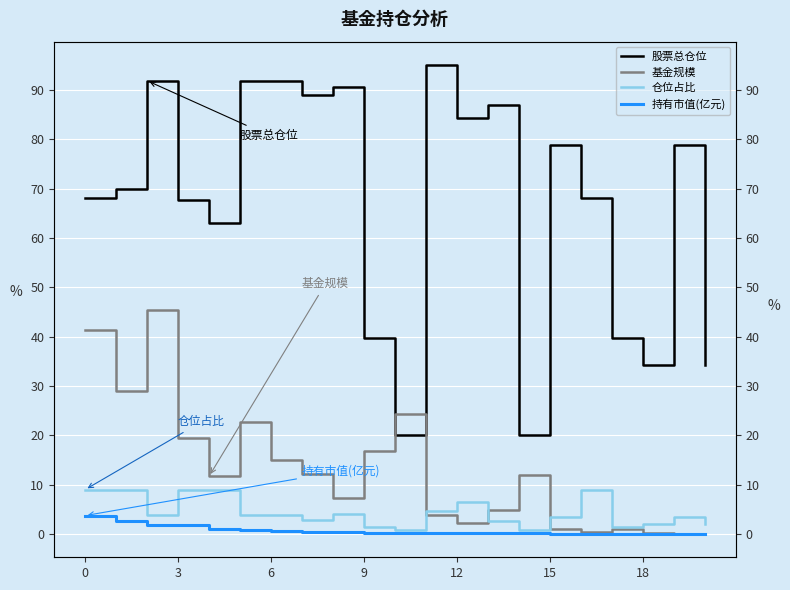

List the series in order of their peak value, lowest first.

持有市值(亿元), 仓位占比, 基金规模, 股票总仓位